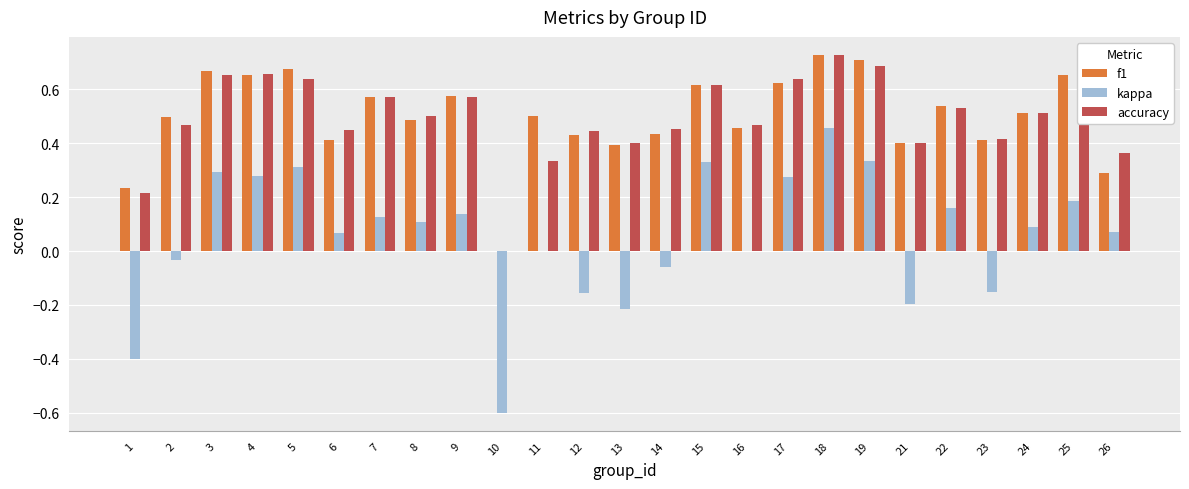

Between 24 and 26, which series saw the biggest shift?

f1